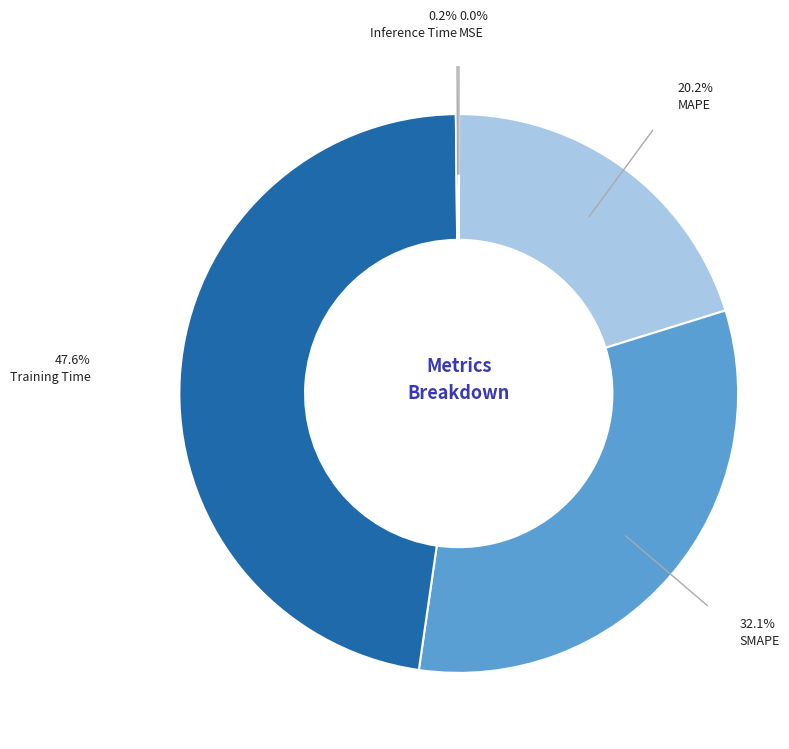

Does any single category account for the majority?

No